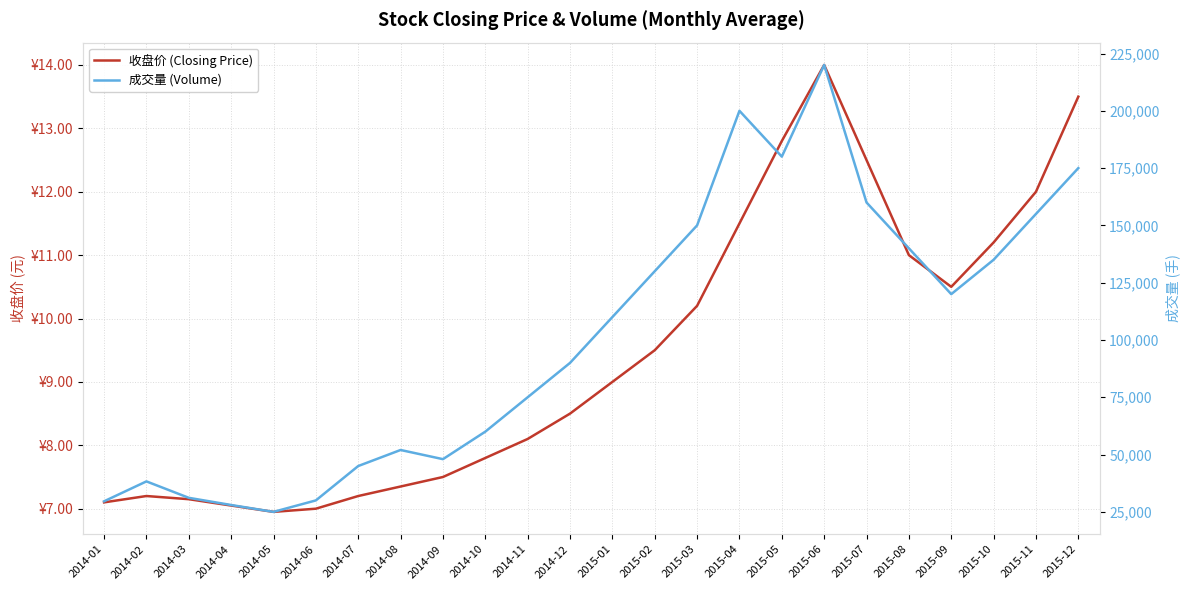

Where does the 收盘价 (Closing Price) series first go above 9?

2015-02